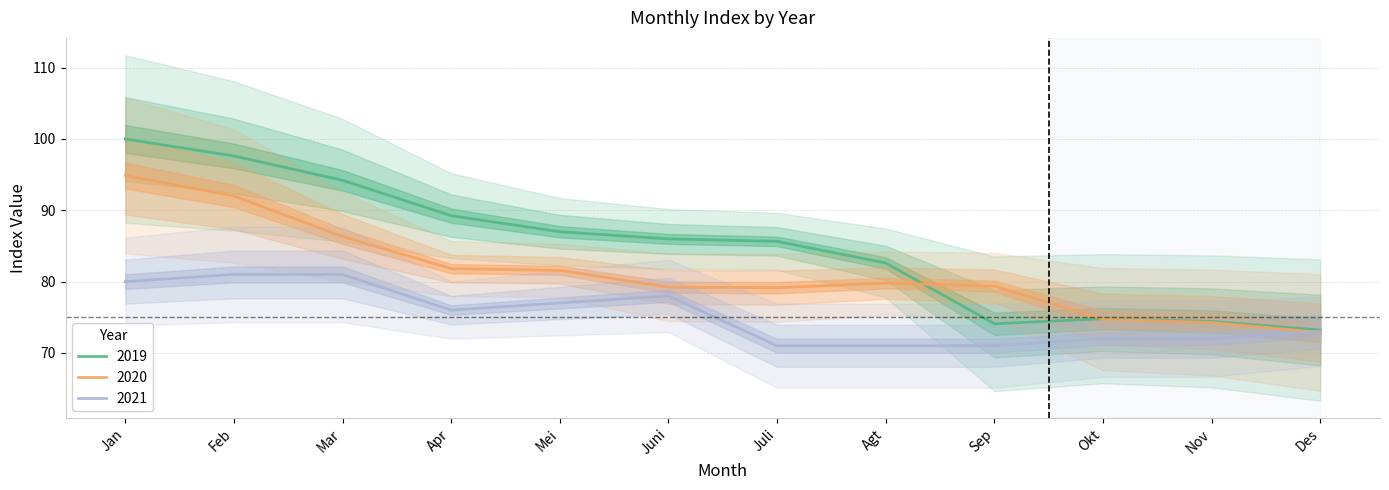

Between Okt and Agt, which is larger?

Agt